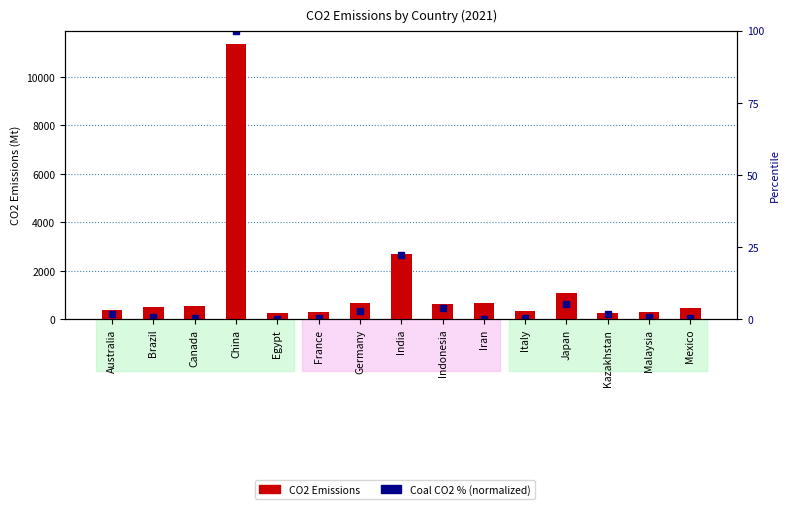

Reading right to left, what are all the values shown in this chart?

CO2 Emissions: 468.8	278.9	255.1	1062.1	337.2	688.1	615.9	2674.2	678.8	306.8	246.9	11336.2	537.2	497.2	386.6
Coal CO2 % (normalized): 0.3	0.9	1.8	5.3	0.3	0.0	3.8	22.1	2.9	0.3	0.1	100.0	0.5	0.8	1.9